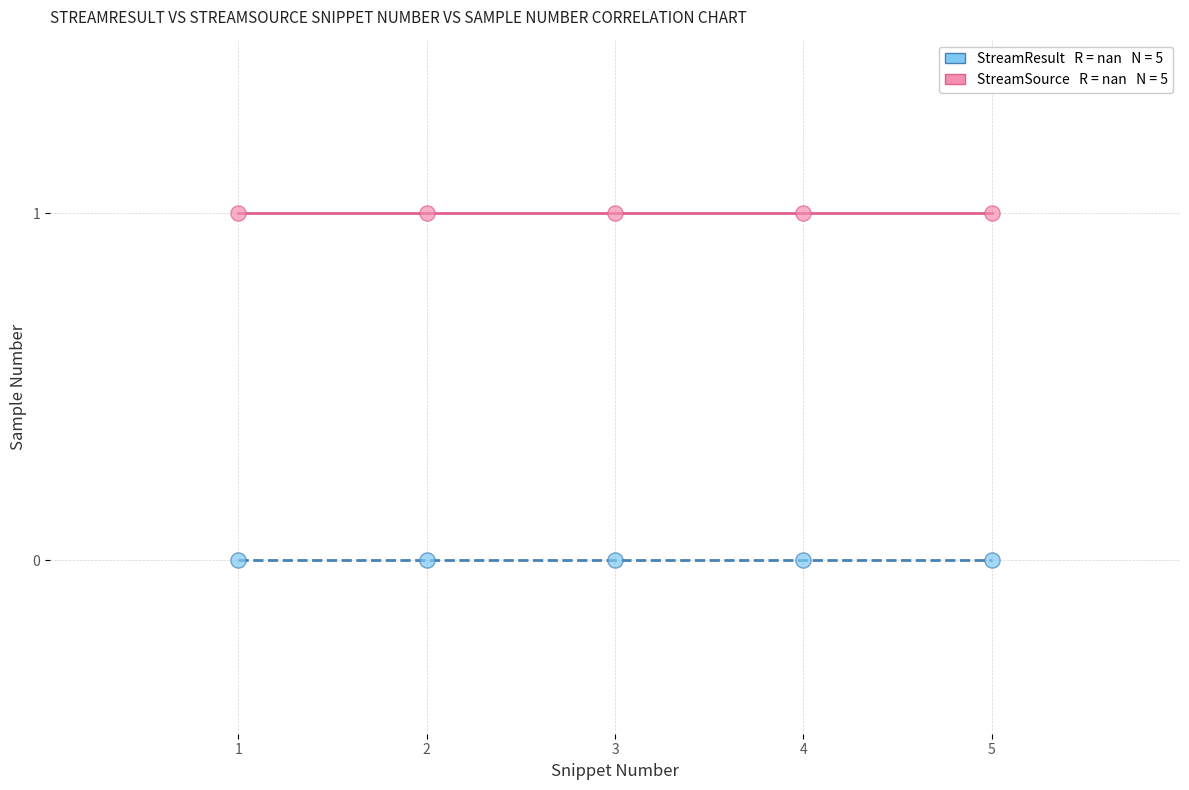

Across all data points, what is the average X value?

3